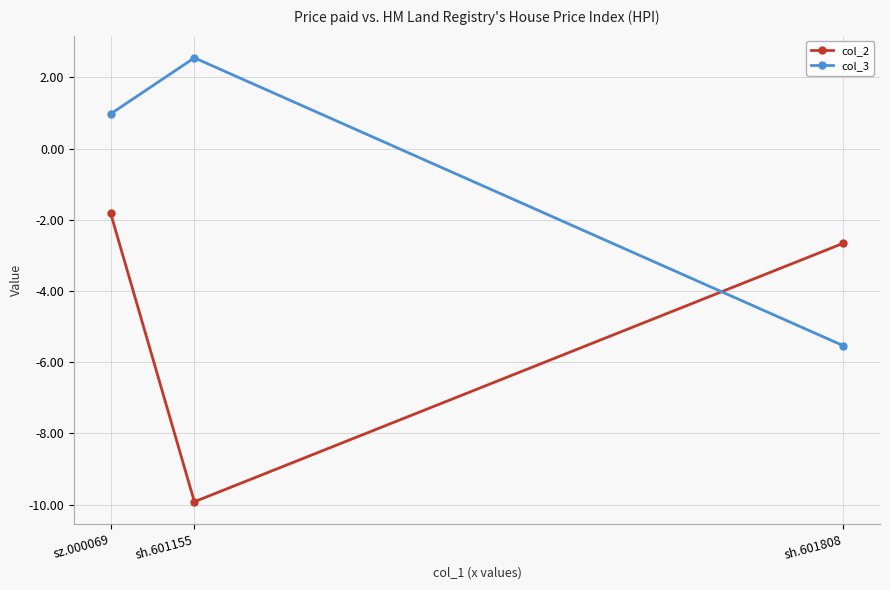

What is the maximum value for col_2?

-1.8